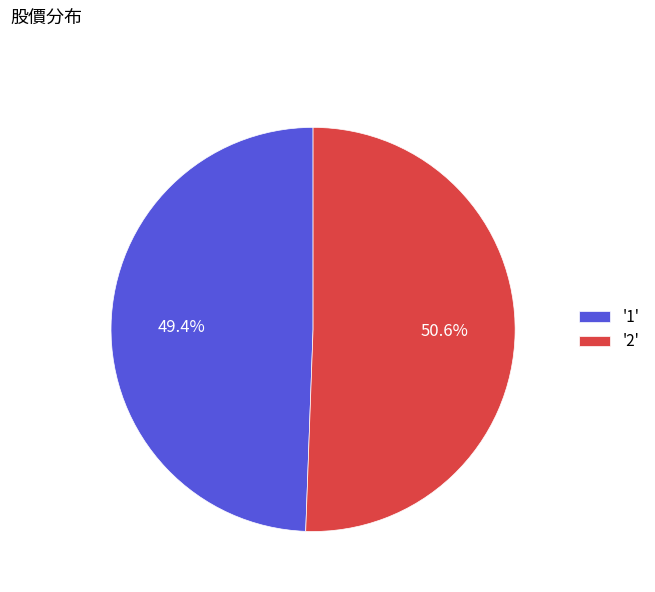

Which category accounts for the majority?

'2'